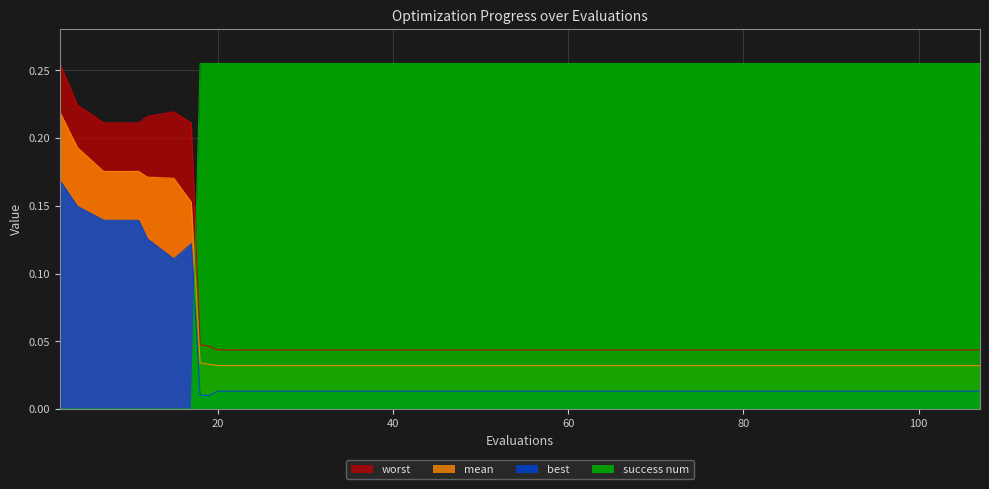

Count the number of categories in the chart.

40